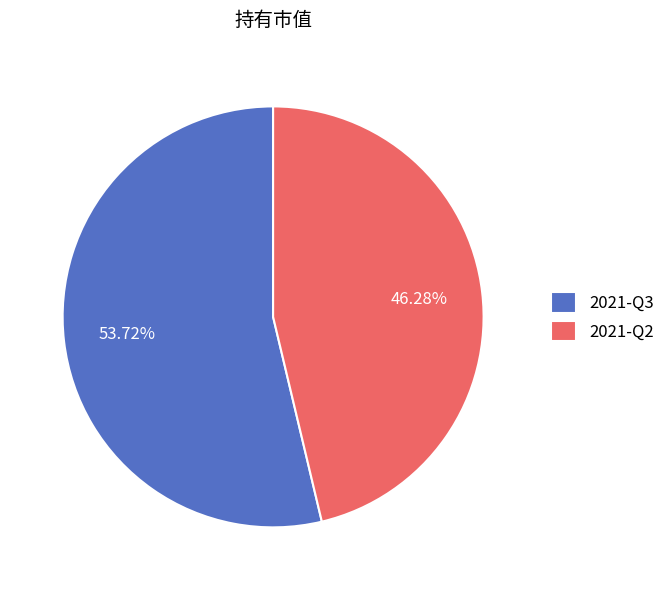

What is the largest slice in the pie chart?

2021-Q3